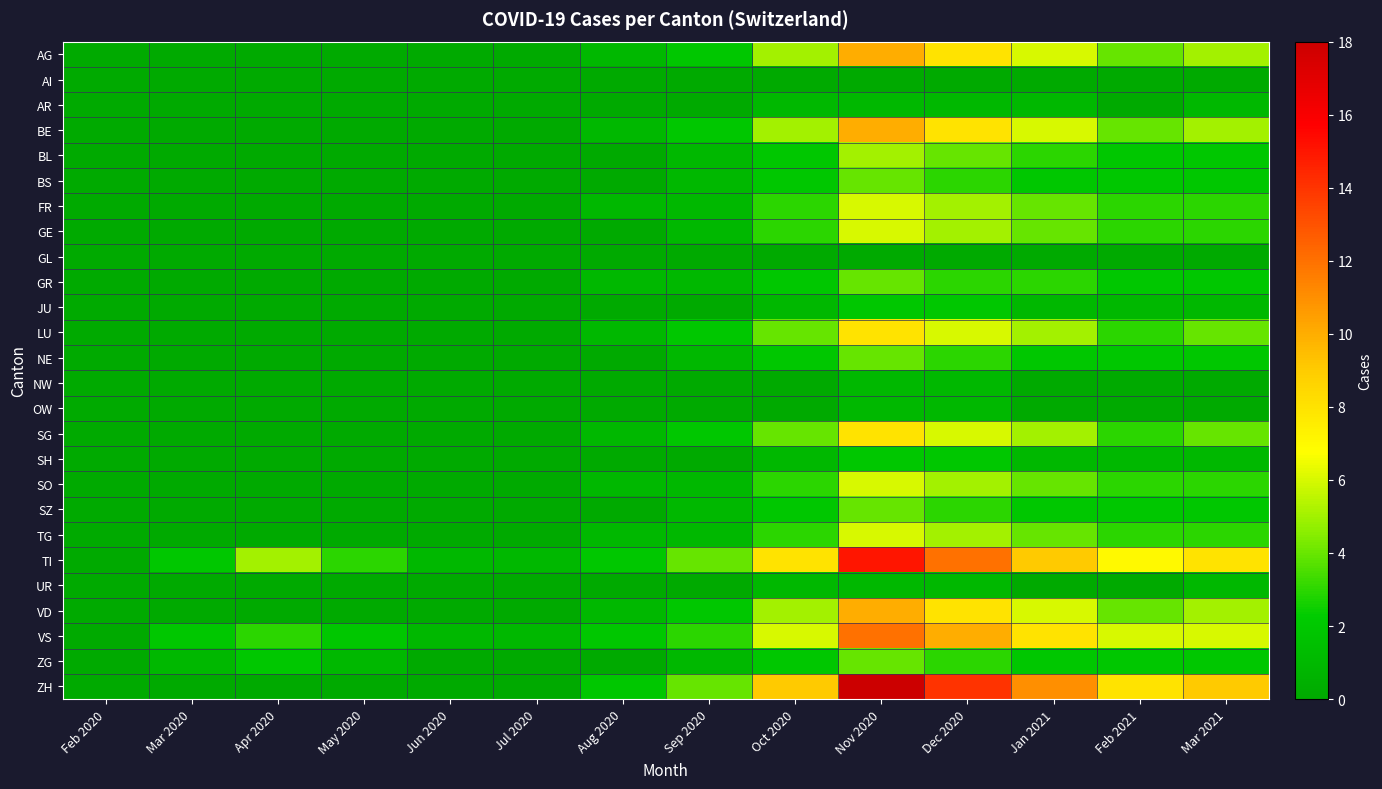

Between Apr 2020 and Dec 2020, which series saw the biggest shift?

ZH